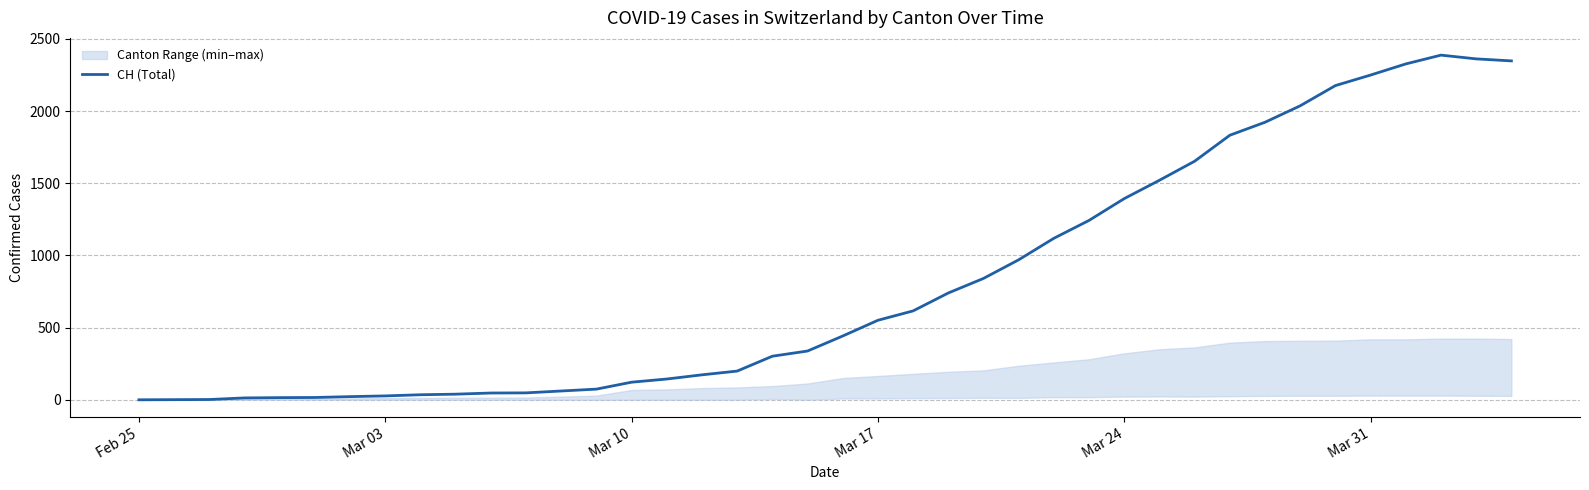

What is the highest value of the CH (Total) series?

2388